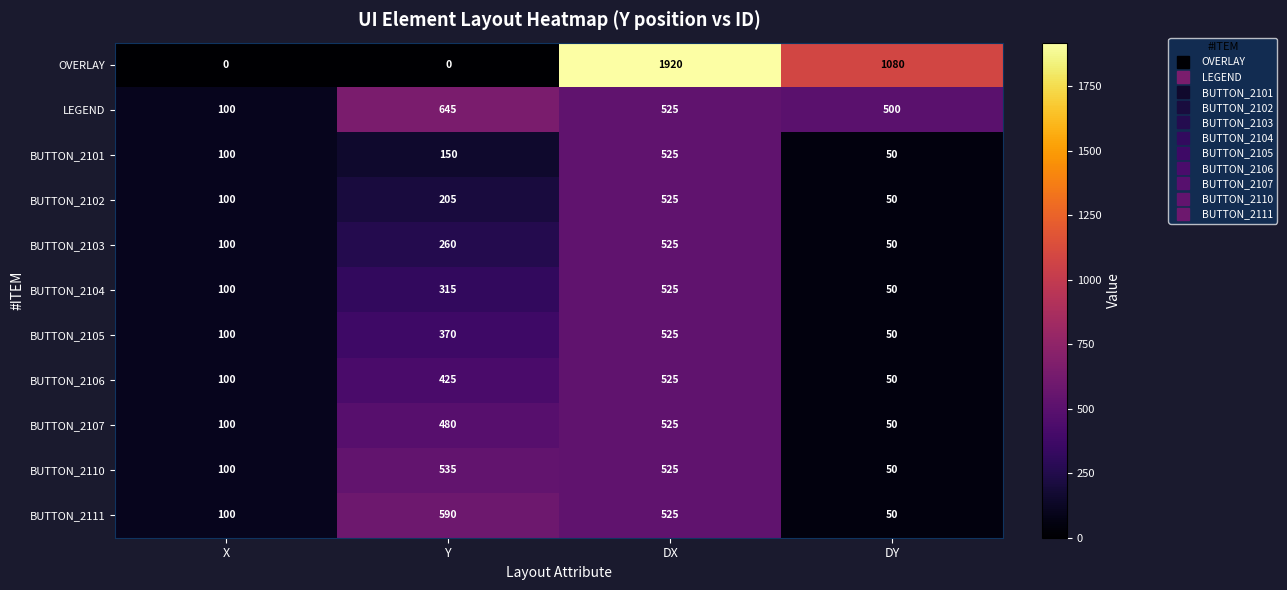

At which category does the chart reach its peak across all series?

DX